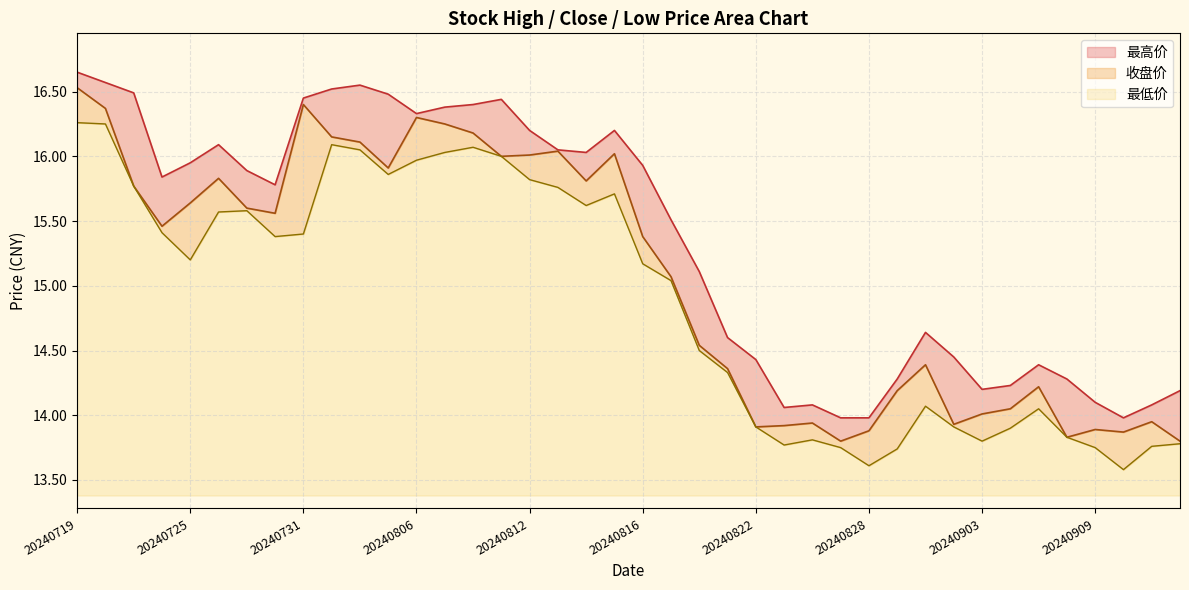

What is the maximum value shown in the chart?

16.6